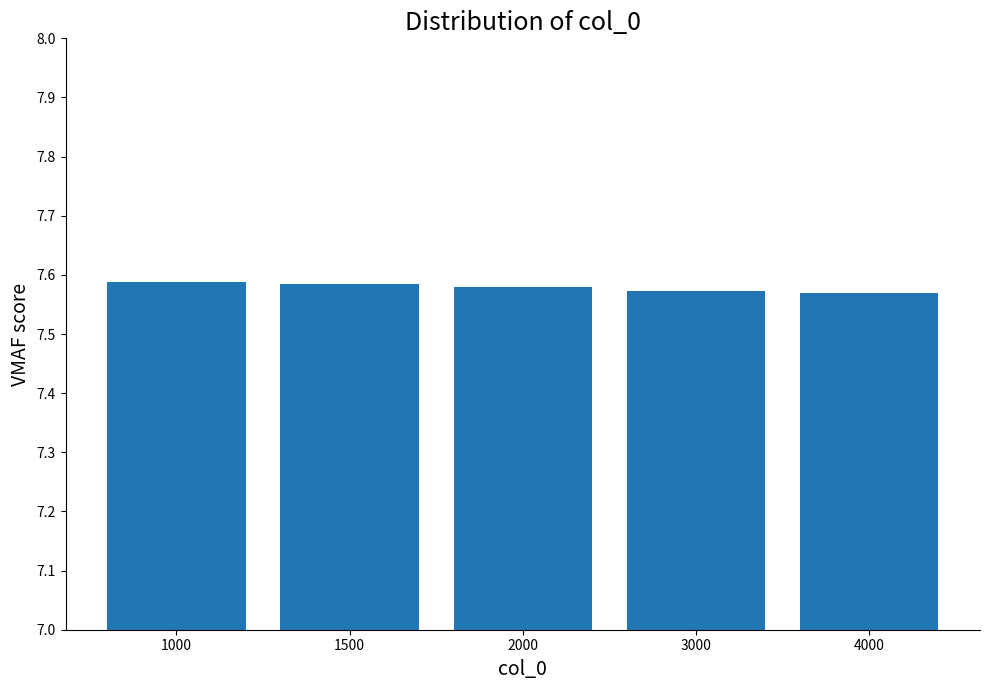

Count the values in the range 7 to 8.

5